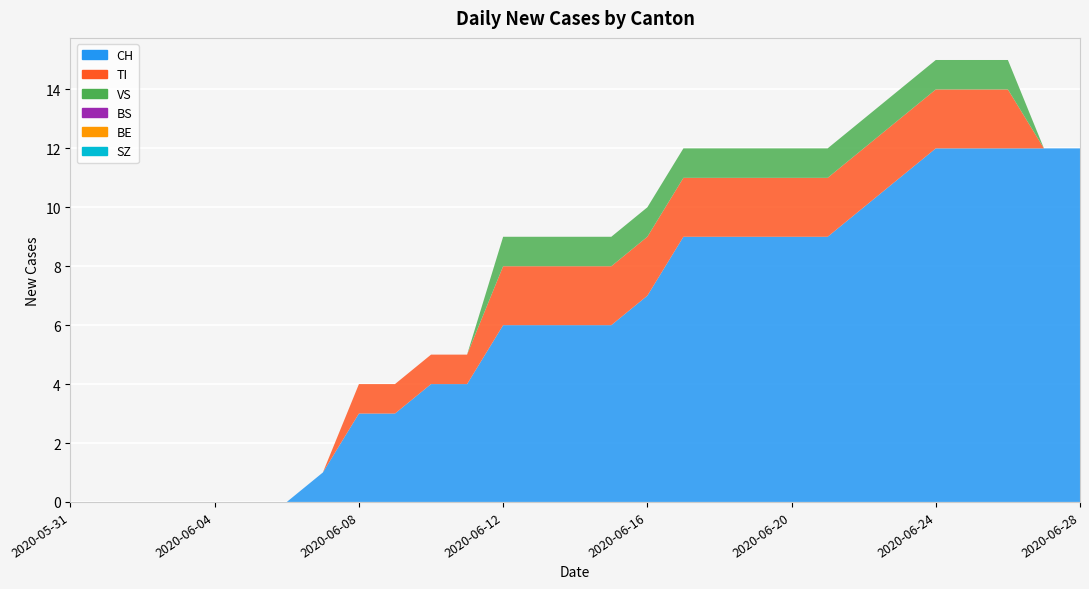

Reading left to right, transcribe all the data shown in this chart.

CH: 2020-05-31=0	2020-06-01=0	2020-06-02=0	2020-06-03=0	2020-06-04=0	2020-06-05=0	2020-06-06=0	2020-06-07=1	2020-06-08=3	2020-06-09=3	2020-06-10=4	2020-06-11=4	2020-06-12=6	2020-06-13=6	2020-06-14=6	2020-06-15=6	2020-06-16=7	2020-06-17=9	2020-06-18=9	2020-06-19=9	2020-06-20=9	2020-06-21=9	2020-06-22=10	2020-06-23=11	2020-06-24=12	2020-06-25=12	2020-06-26=12	2020-06-27=12	2020-06-28=12
TI: 2020-05-31=0	2020-06-01=0	2020-06-02=0	2020-06-03=0	2020-06-04=0	2020-06-05=0	2020-06-06=0	2020-06-07=0	2020-06-08=1	2020-06-09=1	2020-06-10=1	2020-06-11=1	2020-06-12=2	2020-06-13=2	2020-06-14=2	2020-06-15=2	2020-06-16=2	2020-06-17=2	2020-06-18=2	2020-06-19=2	2020-06-20=2	2020-06-21=2	2020-06-22=2	2020-06-23=2	2020-06-24=2	2020-06-25=2	2020-06-26=2	2020-06-27=0	2020-06-28=0
VS: 2020-05-31=0	2020-06-01=0	2020-06-02=0	2020-06-03=0	2020-06-04=0	2020-06-05=0	2020-06-06=0	2020-06-07=0	2020-06-08=0	2020-06-09=0	2020-06-10=0	2020-06-11=0	2020-06-12=1	2020-06-13=1	2020-06-14=1	2020-06-15=1	2020-06-16=1	2020-06-17=1	2020-06-18=1	2020-06-19=1	2020-06-20=1	2020-06-21=1	2020-06-22=1	2020-06-23=1	2020-06-24=1	2020-06-25=1	2020-06-26=1	2020-06-27=0	2020-06-28=0
BS: 2020-05-31=0	2020-06-01=0	2020-06-02=0	2020-06-03=0	2020-06-04=0	2020-06-05=0	2020-06-06=0	2020-06-07=0	2020-06-08=0	2020-06-09=0	2020-06-10=0	2020-06-11=0	2020-06-12=0	2020-06-13=0	2020-06-14=0	2020-06-15=0	2020-06-16=0	2020-06-17=0	2020-06-18=0	2020-06-19=0	2020-06-20=0	2020-06-21=0	2020-06-22=0	2020-06-23=0	2020-06-24=0	2020-06-25=0	2020-06-26=0	2020-06-27=0	2020-06-28=0
BE: 2020-05-31=0	2020-06-01=0	2020-06-02=0	2020-06-03=0	2020-06-04=0	2020-06-05=0	2020-06-06=0	2020-06-07=0	2020-06-08=0	2020-06-09=0	2020-06-10=0	2020-06-11=0	2020-06-12=0	2020-06-13=0	2020-06-14=0	2020-06-15=0	2020-06-16=0	2020-06-17=0	2020-06-18=0	2020-06-19=0	2020-06-20=0	2020-06-21=0	2020-06-22=0	2020-06-23=0	2020-06-24=0	2020-06-25=0	2020-06-26=0	2020-06-27=0	2020-06-28=0
SZ: 2020-05-31=0	2020-06-01=0	2020-06-02=0	2020-06-03=0	2020-06-04=0	2020-06-05=0	2020-06-06=0	2020-06-07=0	2020-06-08=0	2020-06-09=0	2020-06-10=0	2020-06-11=0	2020-06-12=0	2020-06-13=0	2020-06-14=0	2020-06-15=0	2020-06-16=0	2020-06-17=0	2020-06-18=0	2020-06-19=0	2020-06-20=0	2020-06-21=0	2020-06-22=0	2020-06-23=0	2020-06-24=0	2020-06-25=0	2020-06-26=0	2020-06-27=0	2020-06-28=0